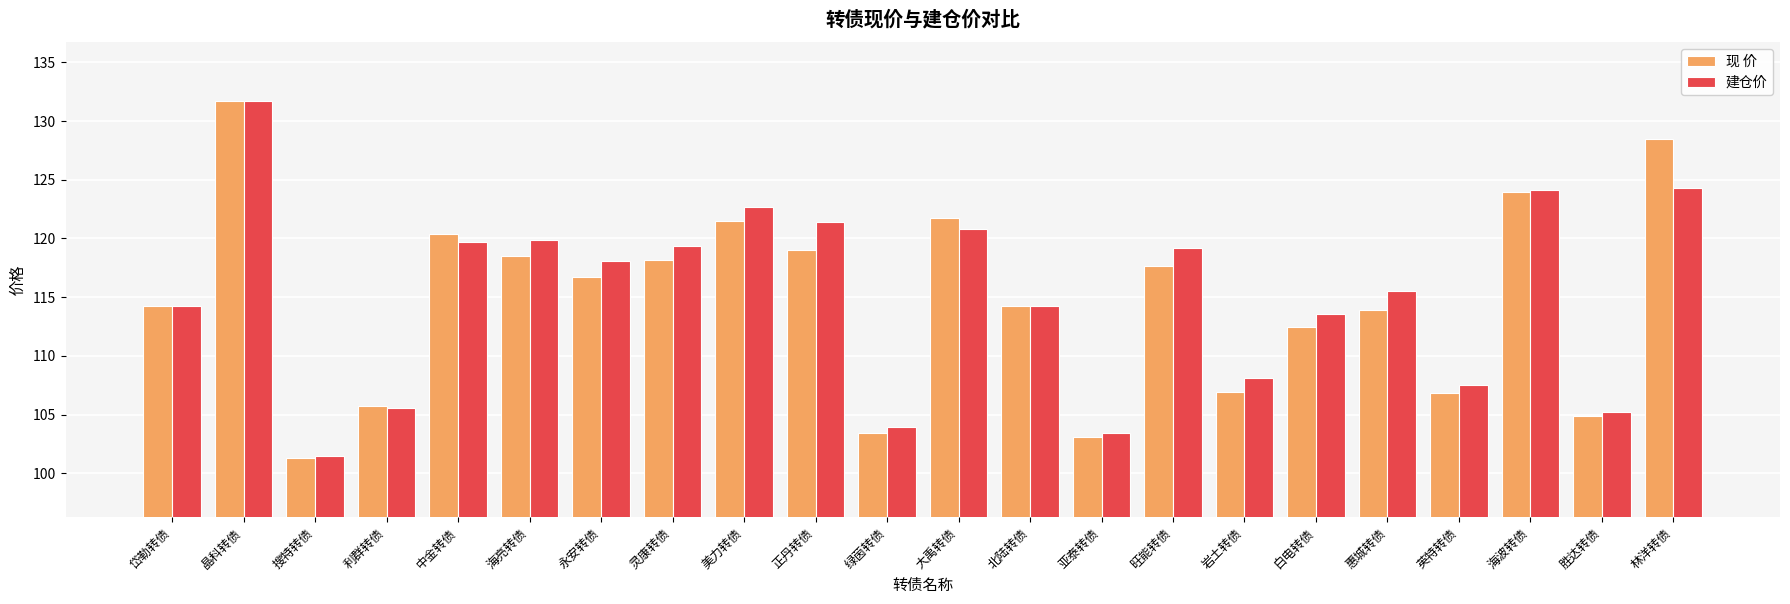

Where is 建仓价 nearest to the value 116?

惠城转债